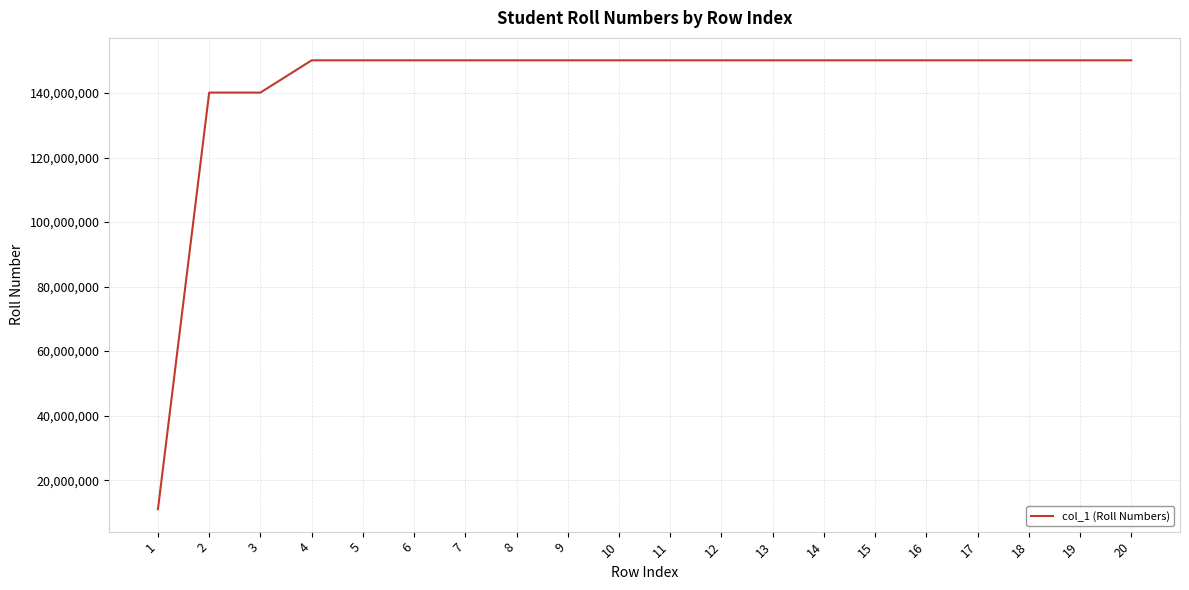

Is it true that the value at 10 is 232066943?

False